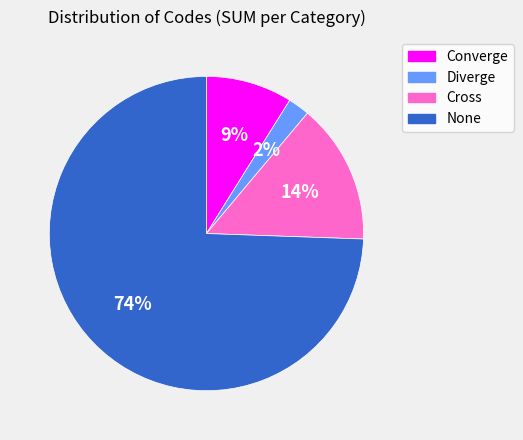

To the nearest percent, what portion does Diverge represent?

2%